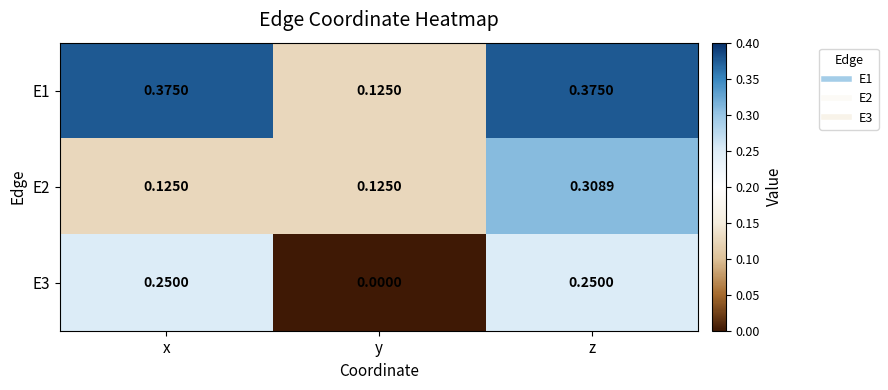

List the series in order of their peak value, highest first.

E1, E2, E3